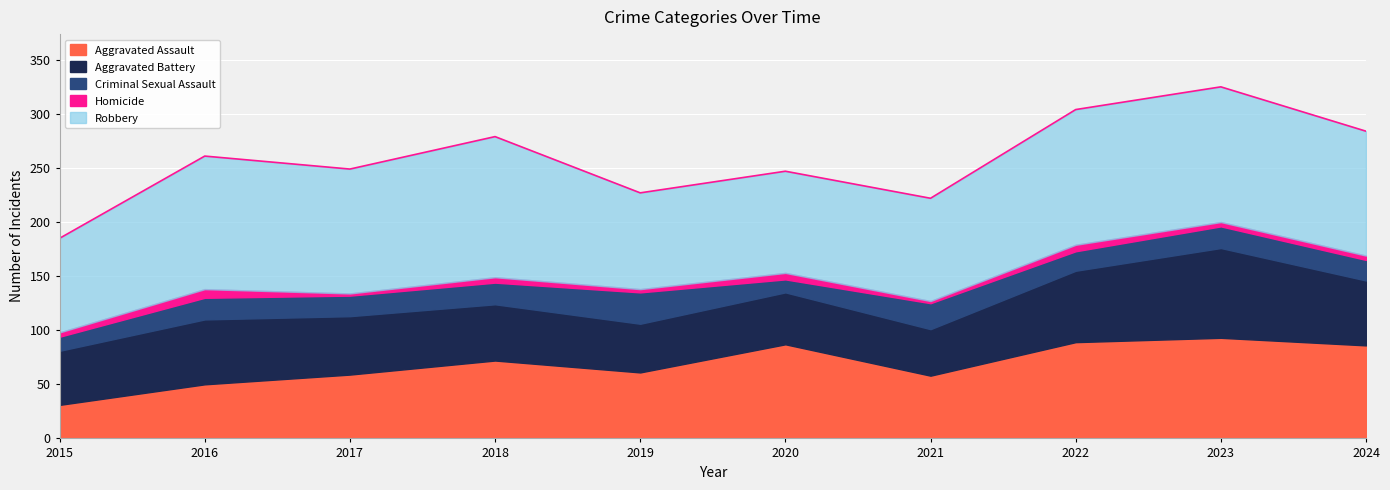

The Homicide series shows 4 at 2020. True or false?

False